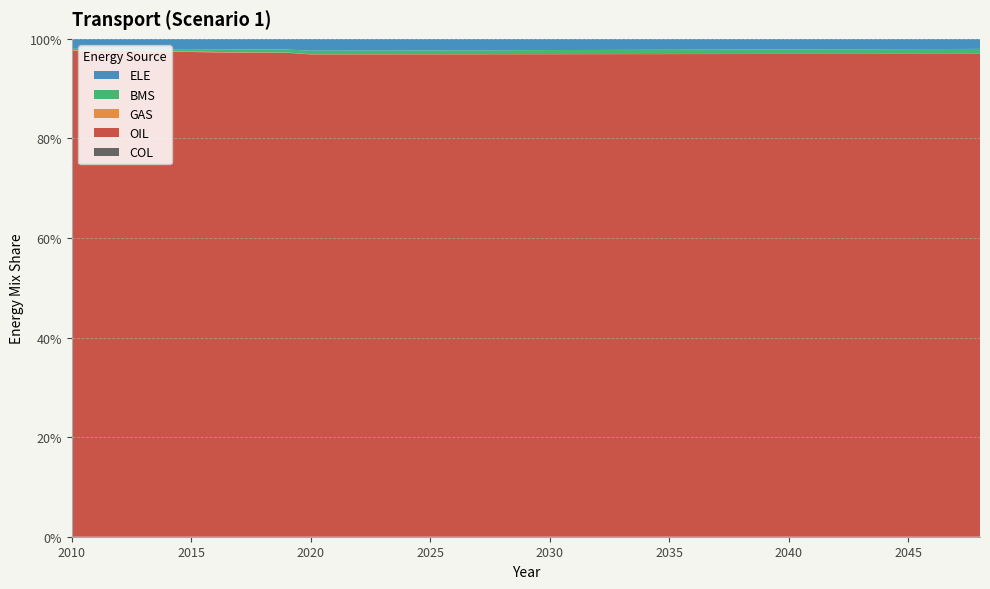

Reading left to right, transcribe all the data shown in this chart.

COL: 0.0	0.0	0.0	0.0	0.0	0.0	0.0	0.0	0.0	0.0	0.0	0.0	0.0	0.0	0.0	0.0	0.0	0.0	0.0	0.0	0.0	0.0	0.0	0.0	0.0	0.0	0.0	0.0	0.0	0.0	0.0	0.0	0.0	0.0	0.0	0.0	0.0	0.0	0.0
GAS: 0.0	0.0	0.0	0.0	0.0	0.0	0.0	0.0	0.0	0.0	0.0	0.0	0.0	0.0	0.0	0.0	0.0	0.0	0.0	0.0	0.0	0.0	0.0	0.0	0.0	0.0	0.0	0.0	0.0	0.0	0.0	0.0	0.0	0.0	0.0	0.0	0.0	0.0	0.0
BMS: 0.0	0.0	0.0	0.0	0.0	0.0	0.0	0.0	0.0	0.0	0.0	0.0	0.0	0.0	0.0	0.0	0.0	0.0	0.0	0.0	0.0	0.0	0.0	0.0	0.0	0.0	0.0	0.0	0.0	0.0	0.0	0.0	0.0	0.0	0.0	0.0	0.0	0.0	0.0
ELE: 0.0	0.0	0.0	0.0	0.0	0.0	0.0	0.0	0.0	0.0	0.0	0.0	0.0	0.0	0.0	0.0	0.0	0.0	0.0	0.0	0.0	0.0	0.0	0.0	0.0	0.0	0.0	0.0	0.0	0.0	0.0	0.0	0.0	0.0	0.0	0.0	0.0	0.0	0.0
OIL: 1.0	1.0	1.0	1.0	1.0	1.0	1.0	1.0	1.0	1.0	1.0	1.0	1.0	1.0	1.0	1.0	1.0	1.0	1.0	1.0	1.0	1.0	1.0	1.0	1.0	1.0	1.0	1.0	1.0	1.0	1.0	1.0	1.0	1.0	1.0	1.0	1.0	1.0	1.0